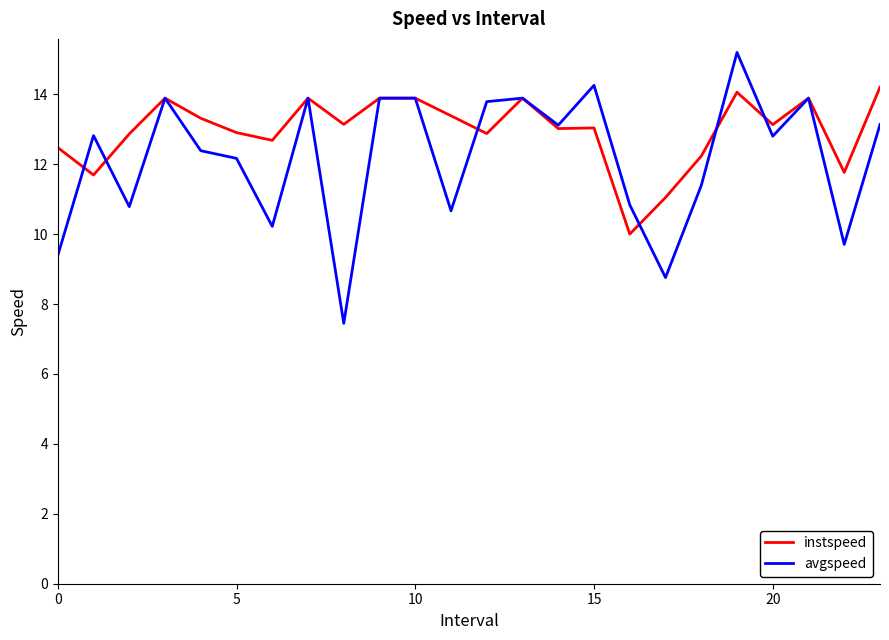

What is the lowest value of the instspeed series?

10.0